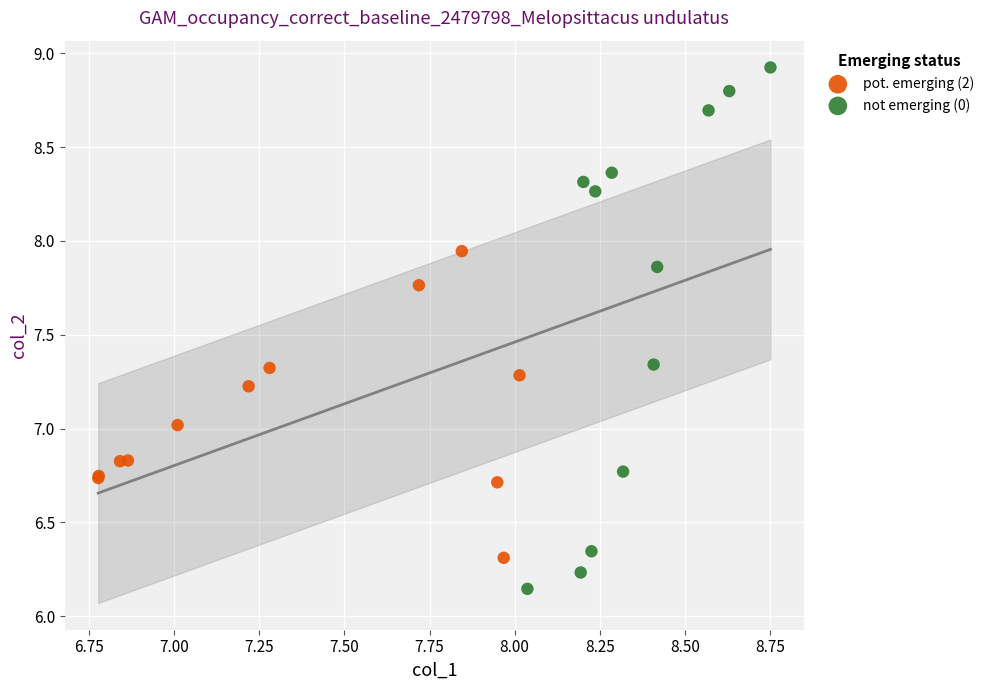

Which series has the largest Y range (max minus min)?

not emerging (0)